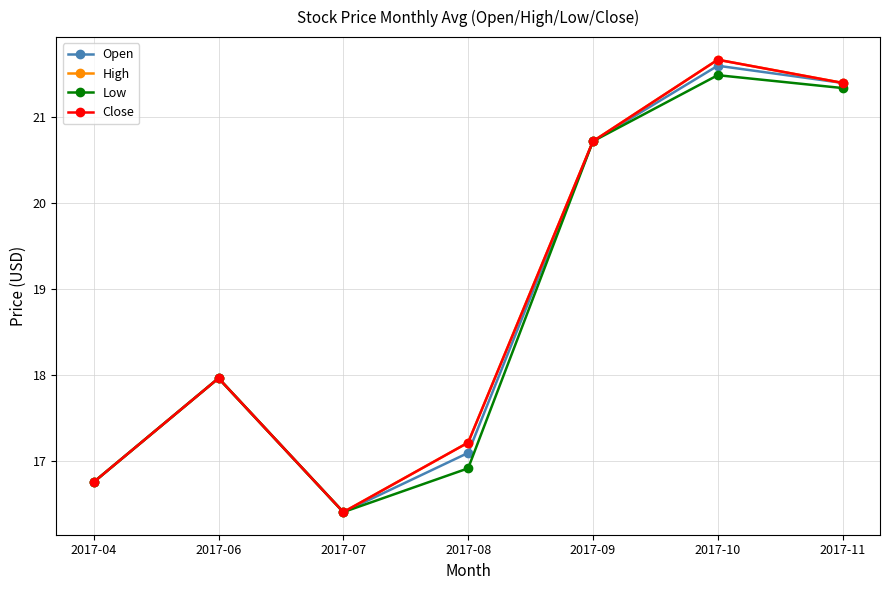

Does the chart have visible grid lines?

Yes